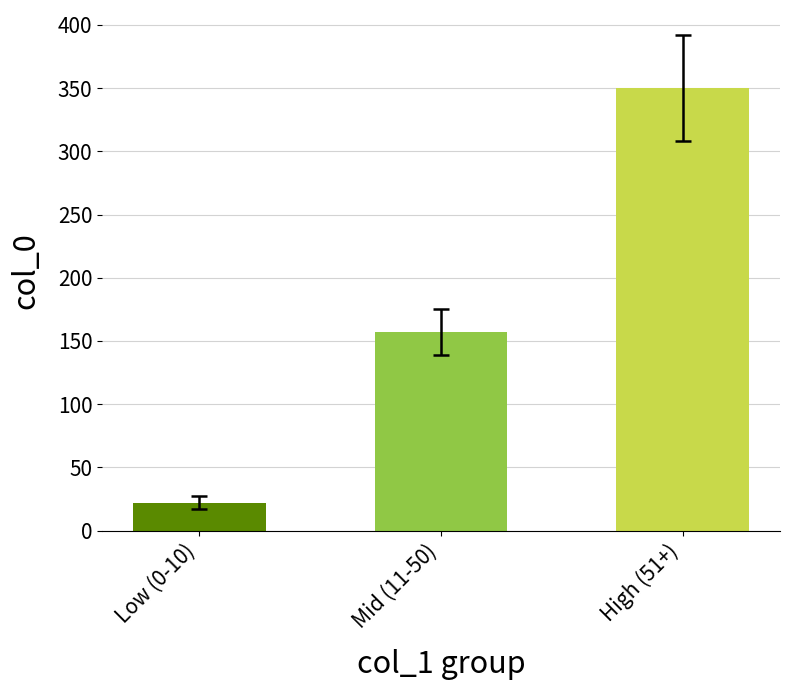

True or false: the data shows 22 at Low (0-10).

True